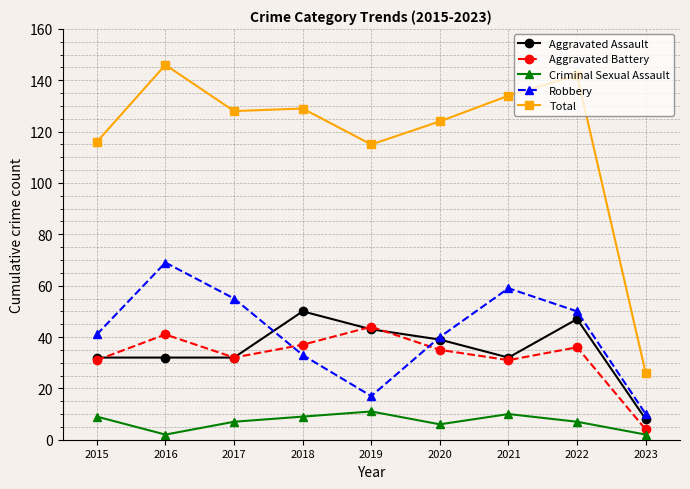

What is the value of the Total point at the 8th from the left?

142